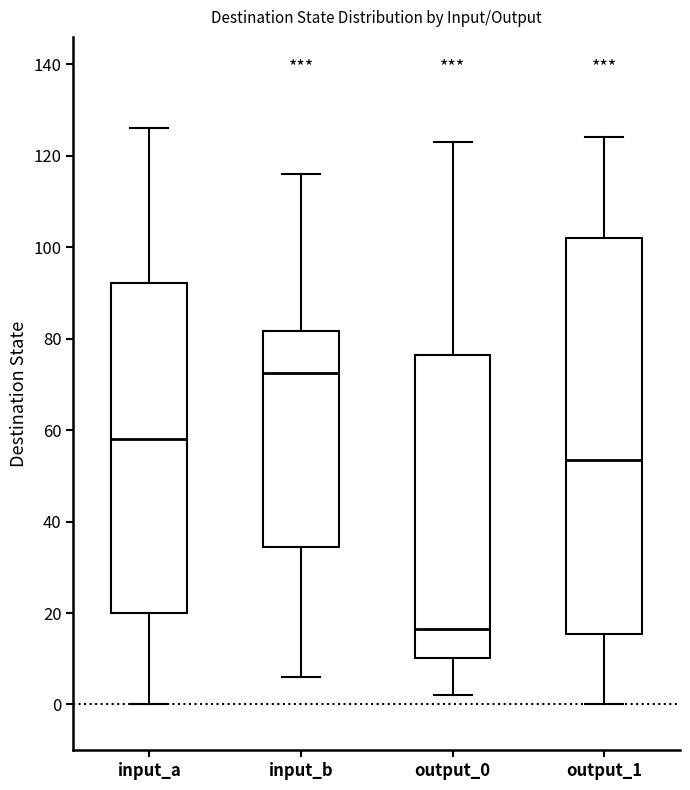

Reading left to right, read every box against the y-axis: the position of its median line, the range the box covers, and the ends of its whiskers. The values are not printed on the chart, so give them approximately, as read against the axis.

input_a: median 58, box 20 to 92, whiskers 0 to 126
input_b: median 72, box 34 to 82, whiskers 6 to 116
output_0: median 16, box 10 to 76, whiskers 2 to 124
output_1: median 54, box 16 to 102, whiskers 0 to 124